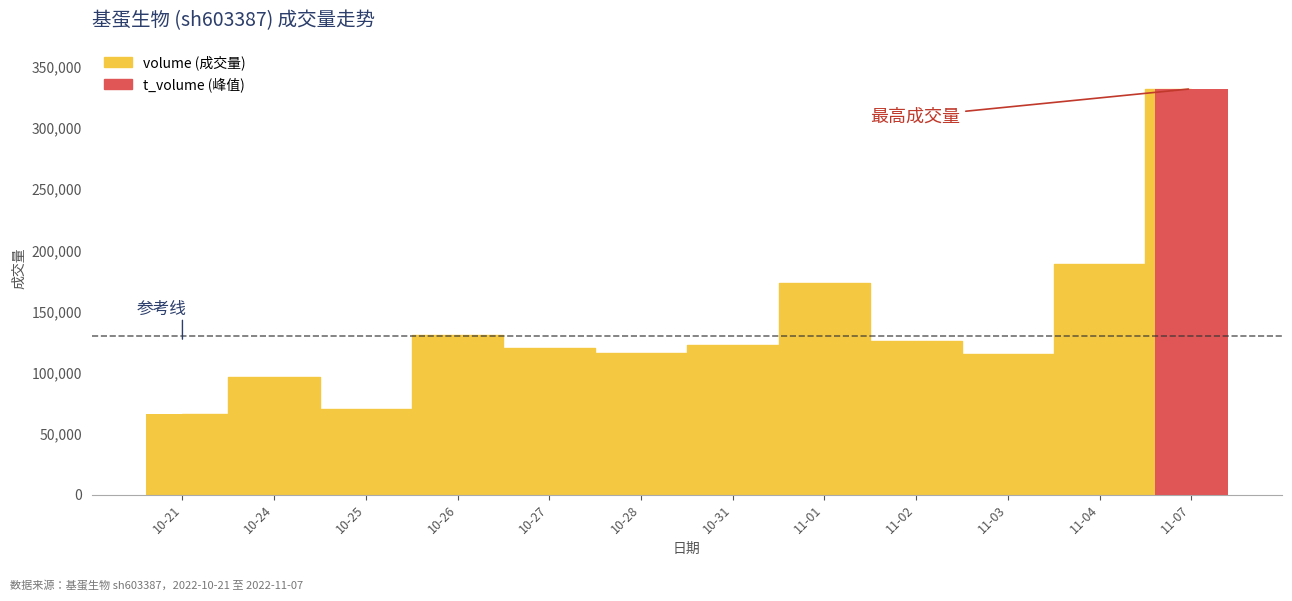

Read the value at 10-26, to the nearest 50.

130350